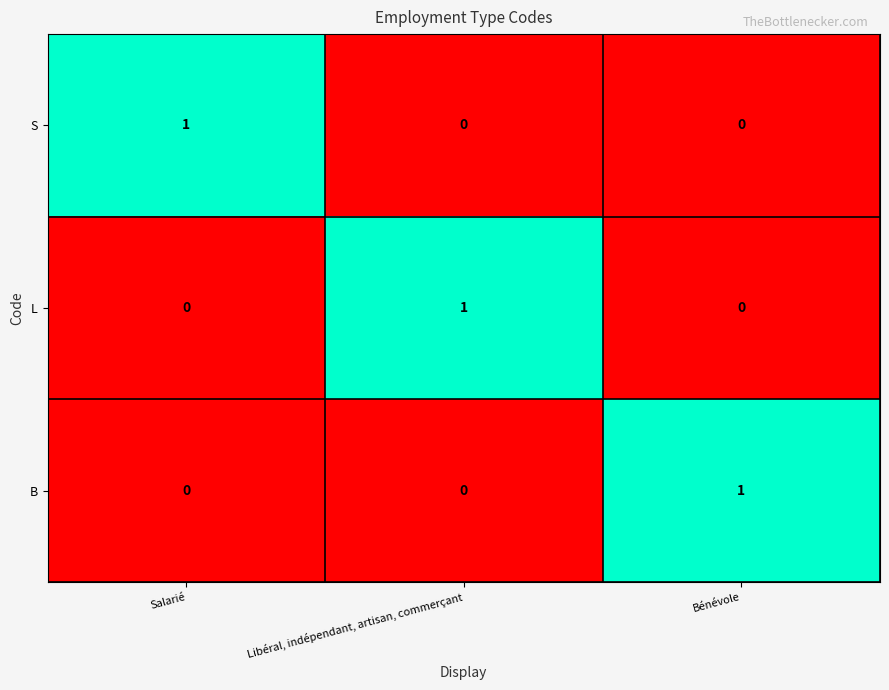

True or false: B has a value of 1 at Salarié.

False